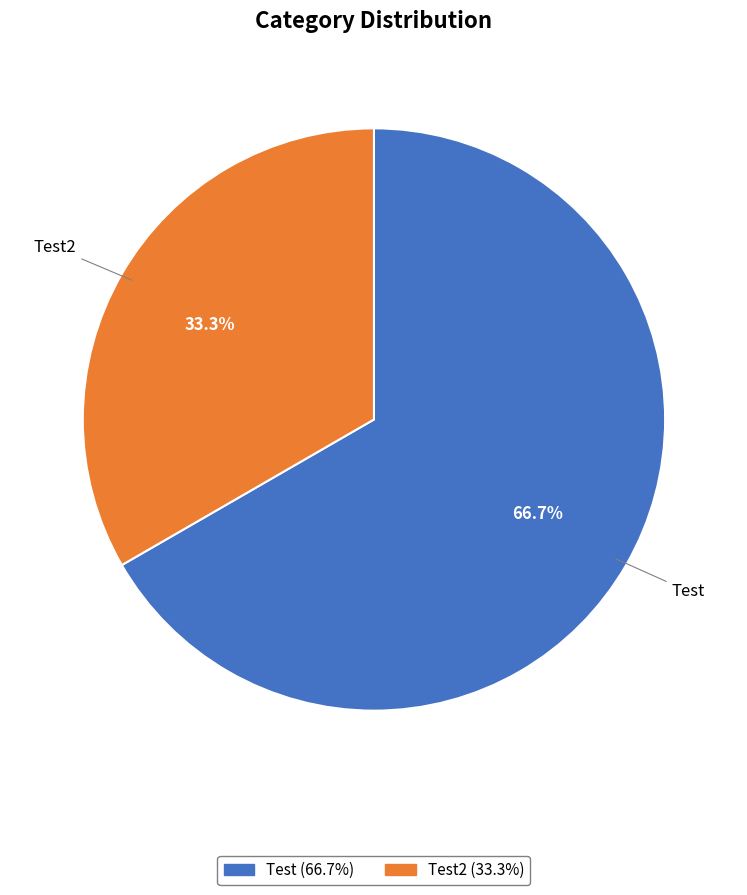

Rank the categories by value from highest to lowest.

Test, Test2